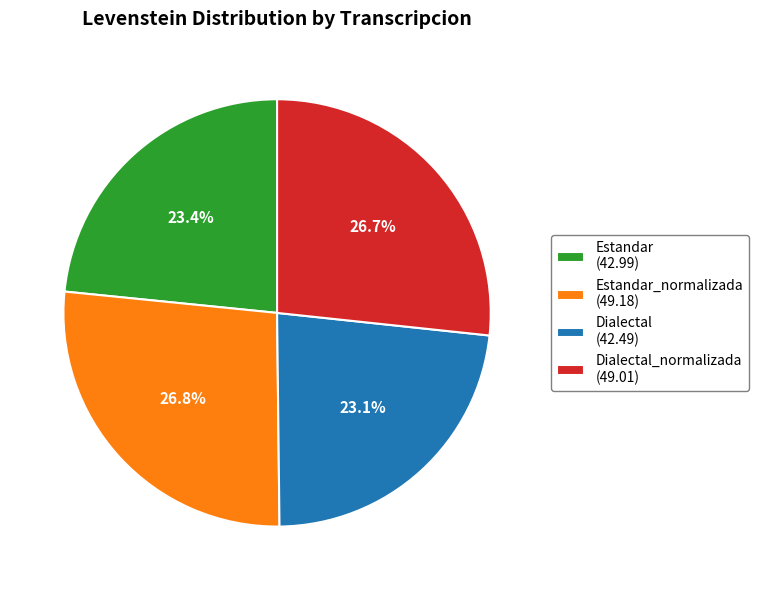

What portion of the pie excludes Dialectal (42.49)?

76.9%